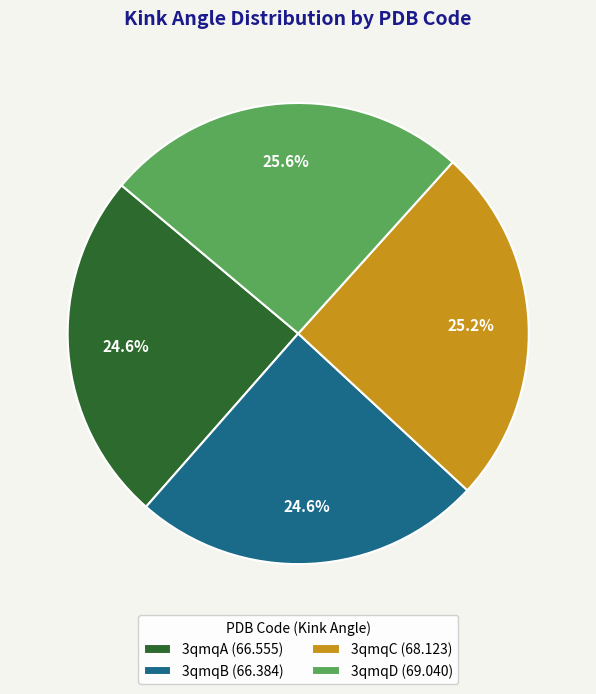

How many slices are in this pie chart?

4